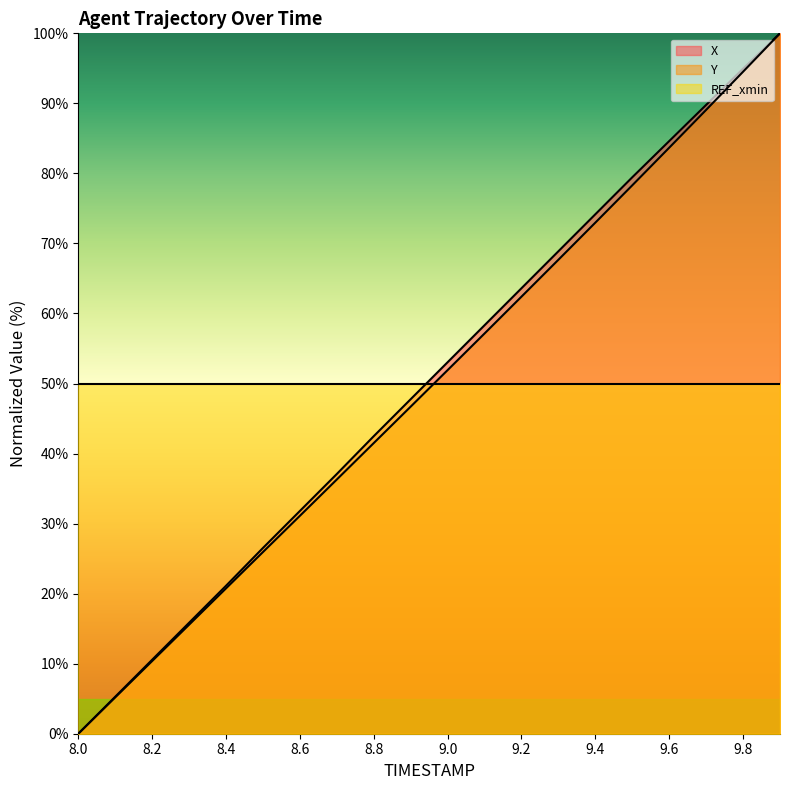

Which series has the widest spread of values?

X